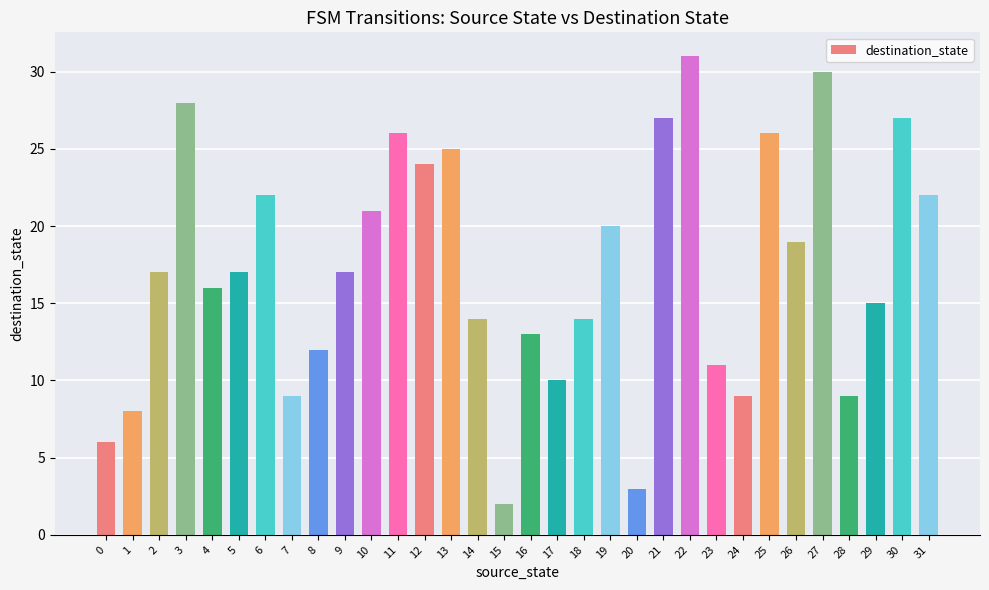

Reading right to left, what are all the values shown in this chart?

31=22	30=27	29=15	28=9	27=30	26=19	25=26	24=9	23=11	22=31	21=27	20=3	19=20	18=14	17=10	16=13	15=2	14=14	13=25	12=24	11=26	10=21	9=17	8=12	7=9	6=22	5=17	4=16	3=28	2=17	1=8	0=6